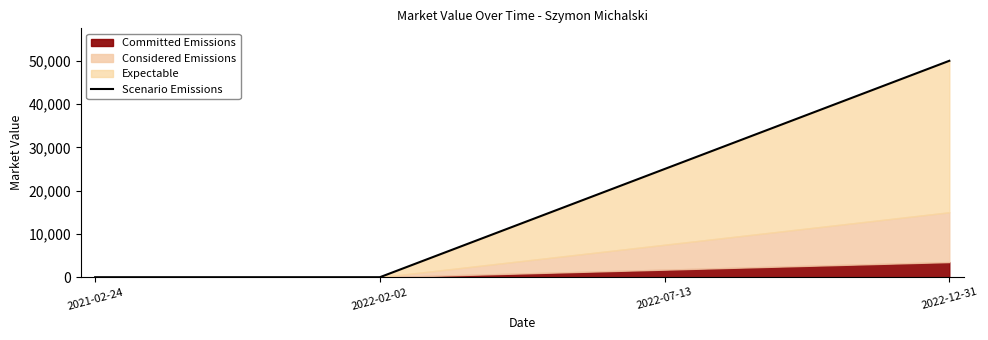

What is the difference between the second highest and second lowest values?

25000